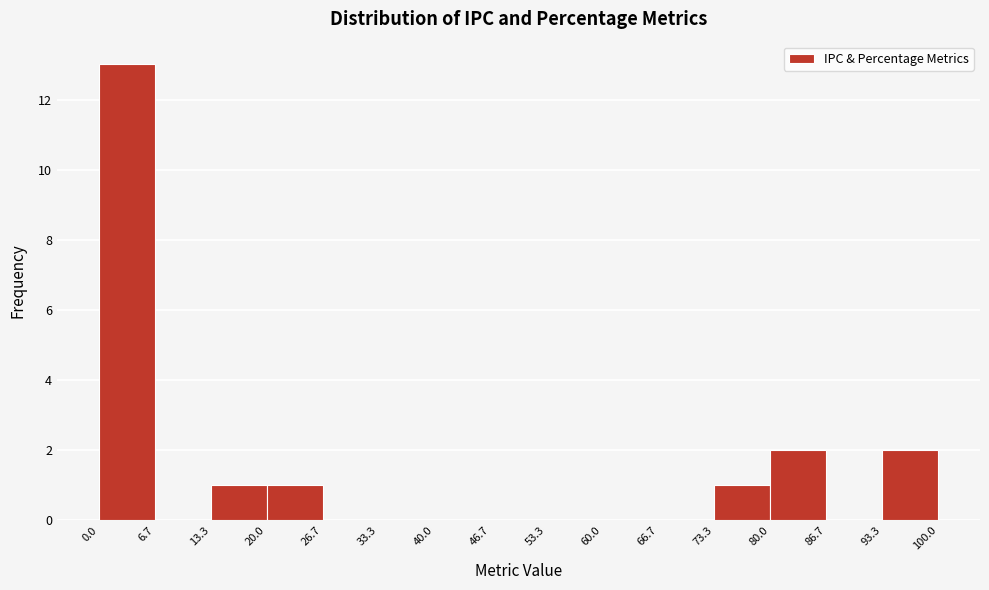

What is the height of the bar covering 73.3 to 80.0 on the x-axis? The values are not printed on the chart, so give them approximately, as read against the axis.

1